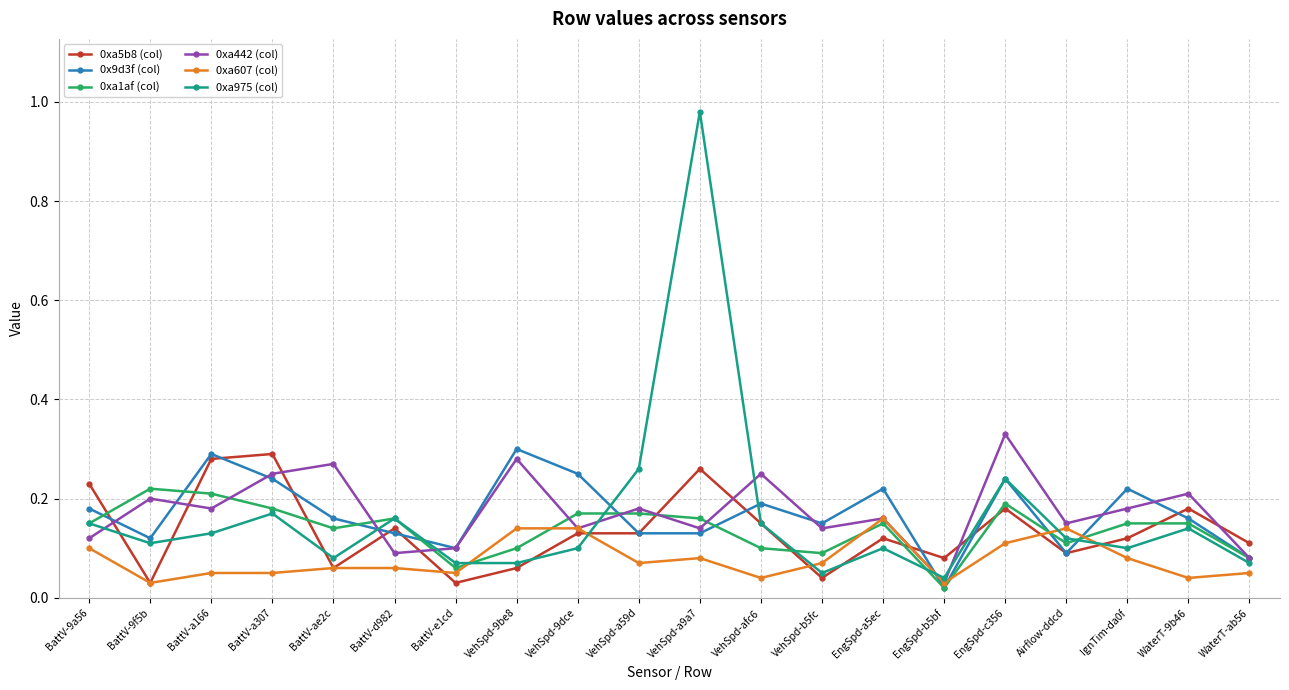

What is the label of the 20th point from the left?

WaterT-ab56